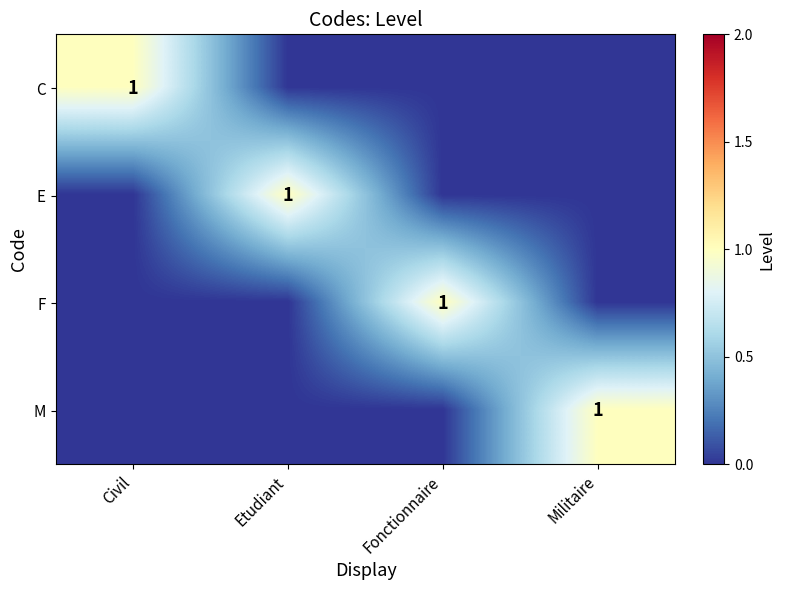

What is the spread (max minus min) of values at Fonctionnaire?

1